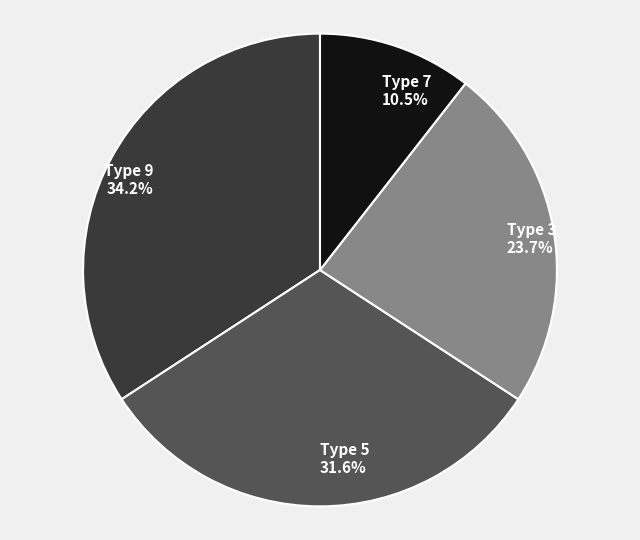

Is Type 3 the majority of the pie?

No